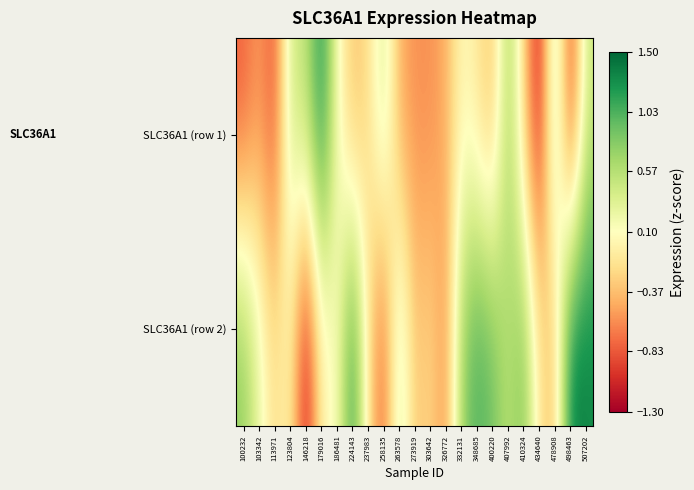

What is the total value across all series at 113971?

-1.1